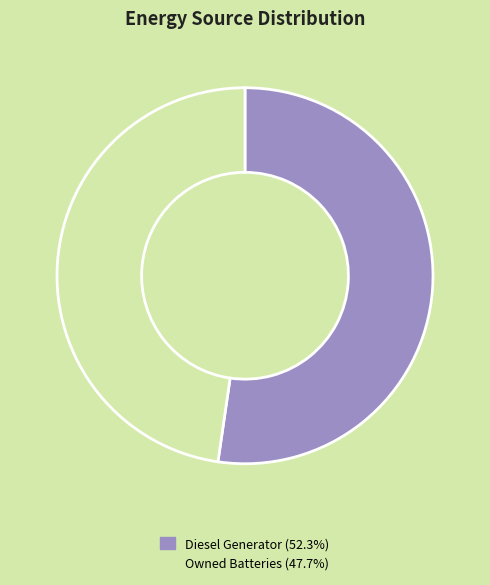

Does any single category account for the majority?

Yes